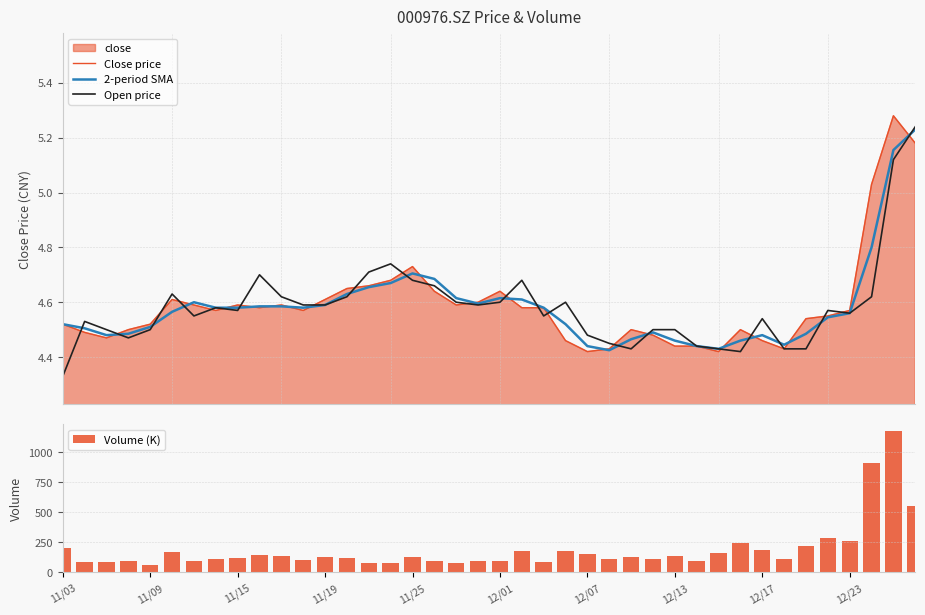

What is the highest value of the Volume (K) series?

1170.1